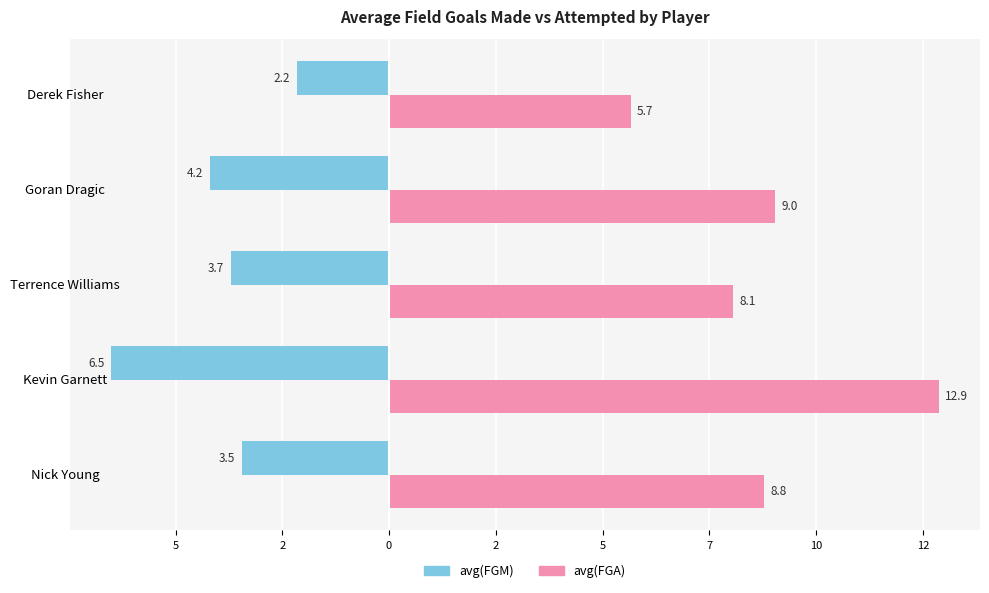

What are all the series names shown in the legend?

avg(FGM), avg(FGA)